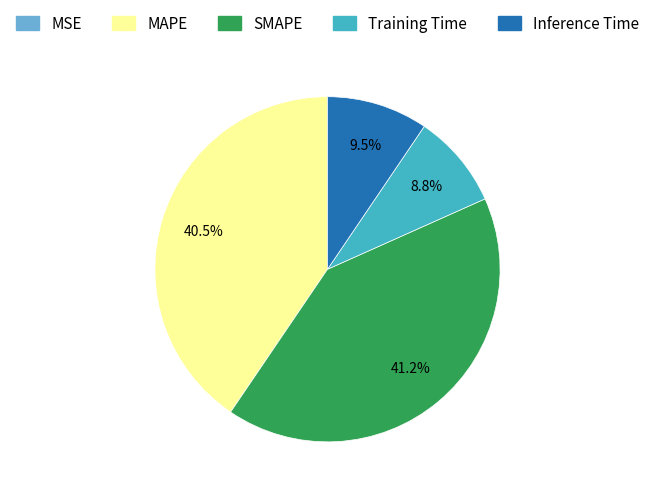

Is there any slice that represents more than half of the pie?

No